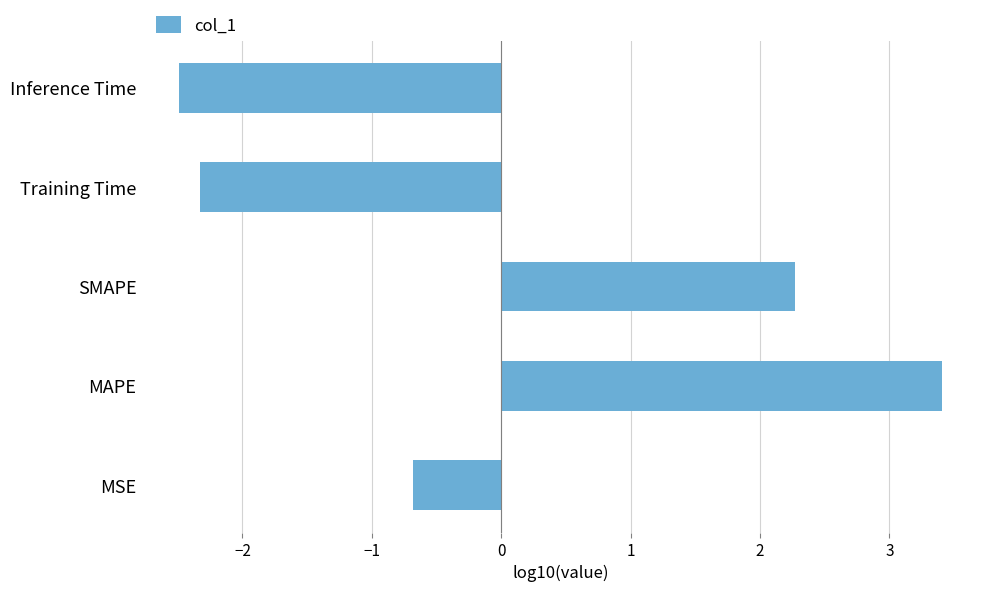

Are the bars grouped side by side (vs. stacked)?

No